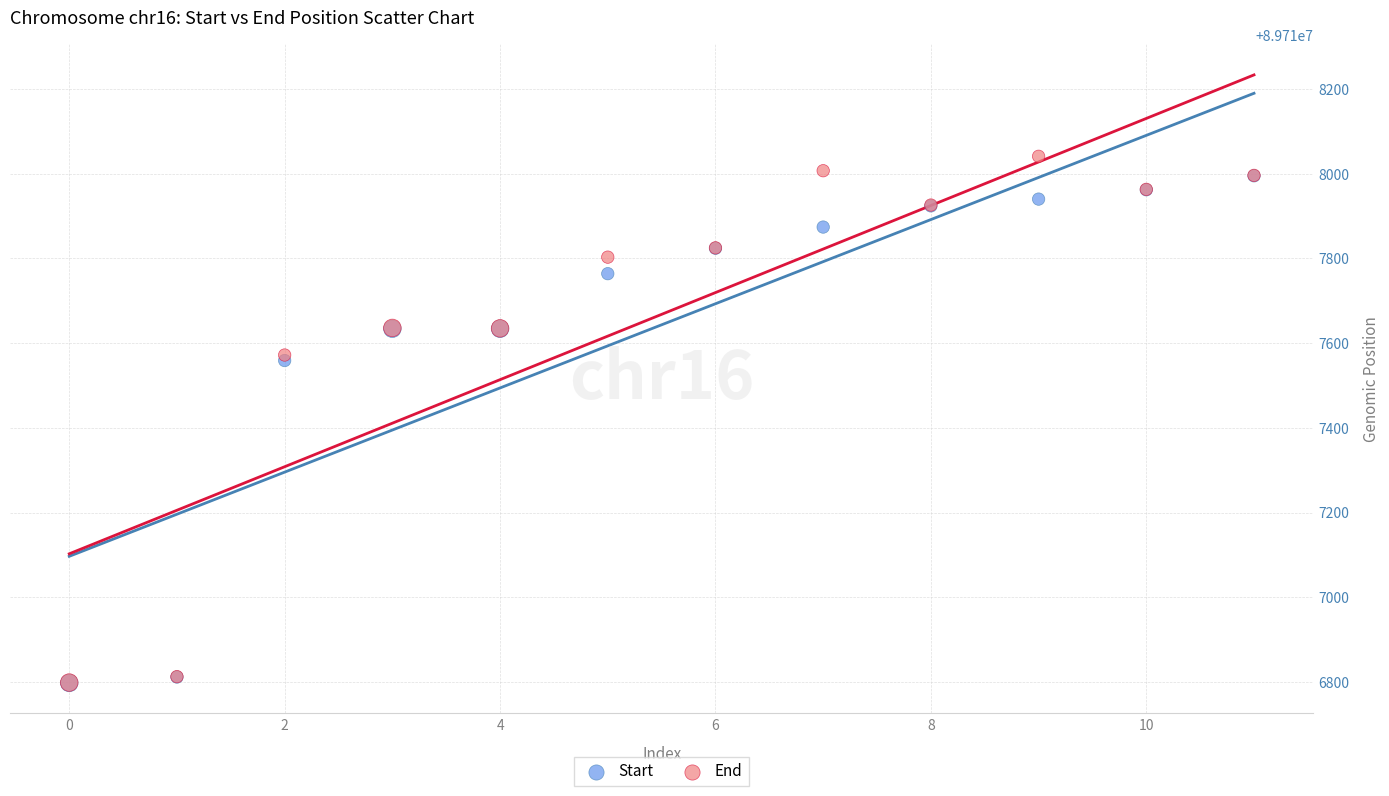

What are all the series names shown in the legend?

Start, End